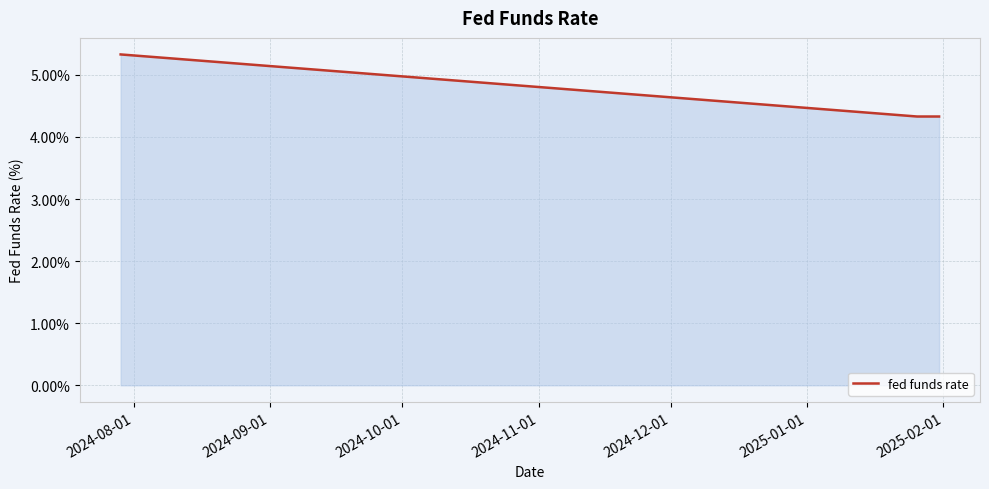

What is the difference between the maximum and minimum values?

1.0